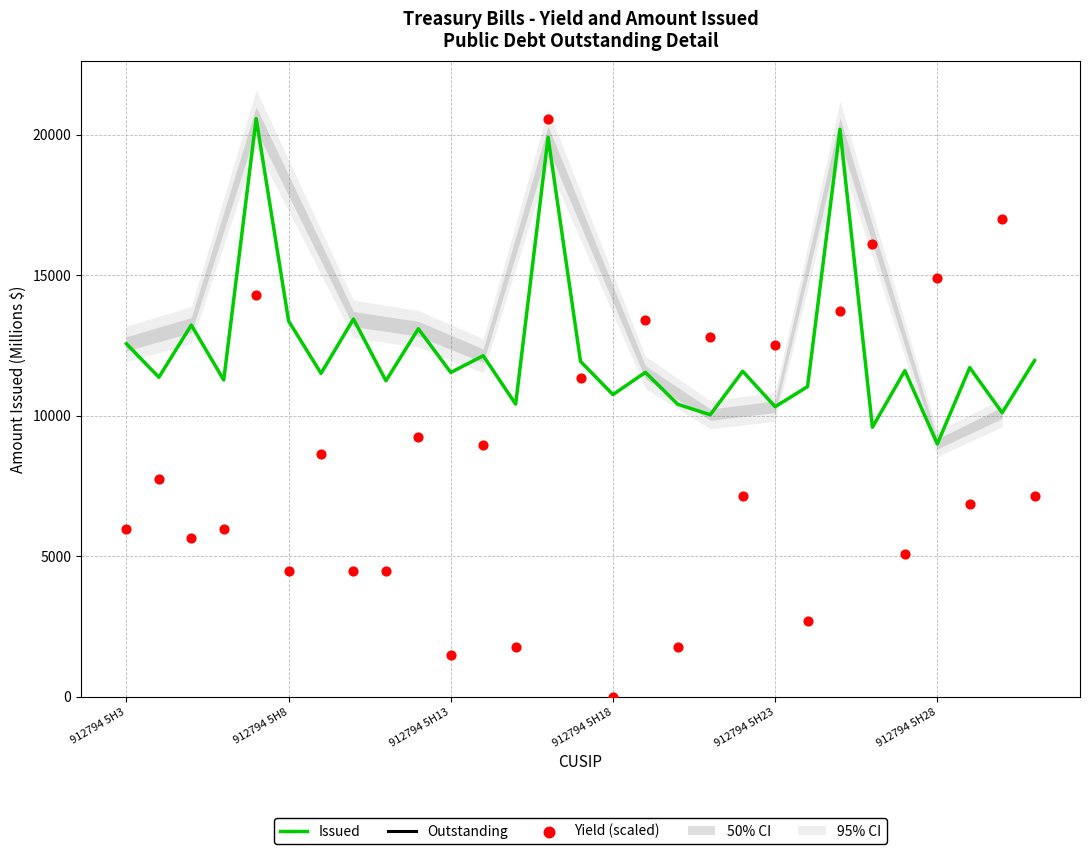

Which series has the largest total across all categories?

Issued